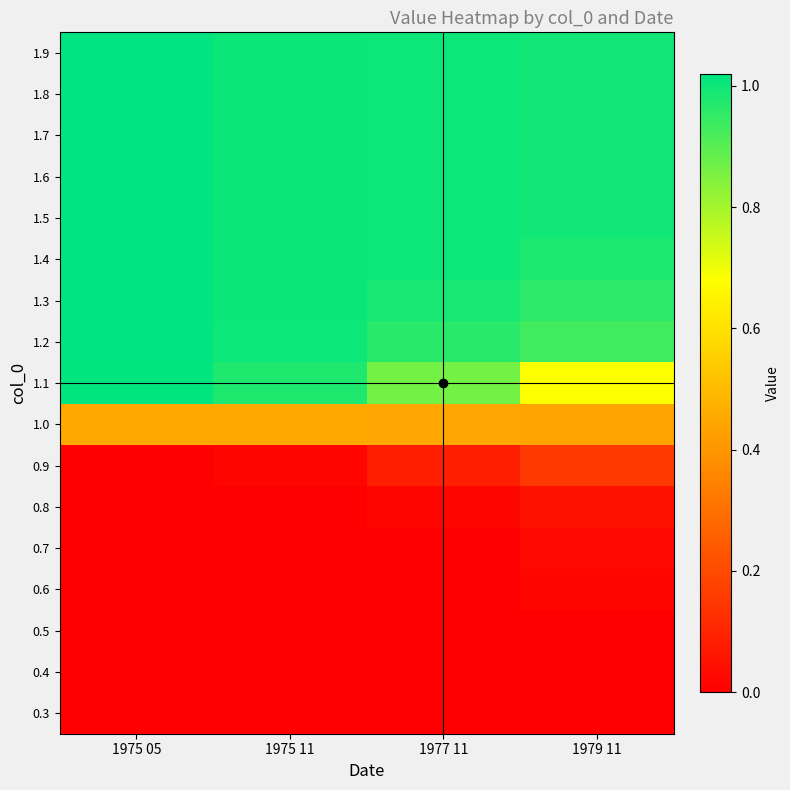

At which category is the sum across all series the highest?

1975 05